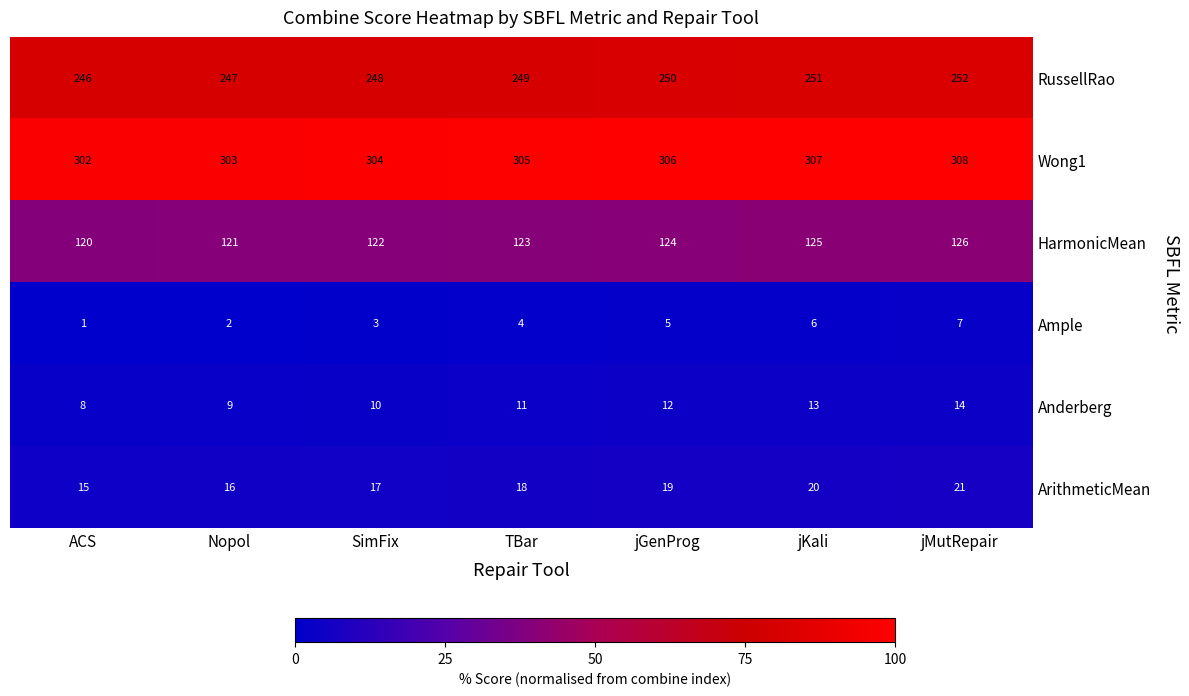

Which category has the highest value across all series?

jMutRepair